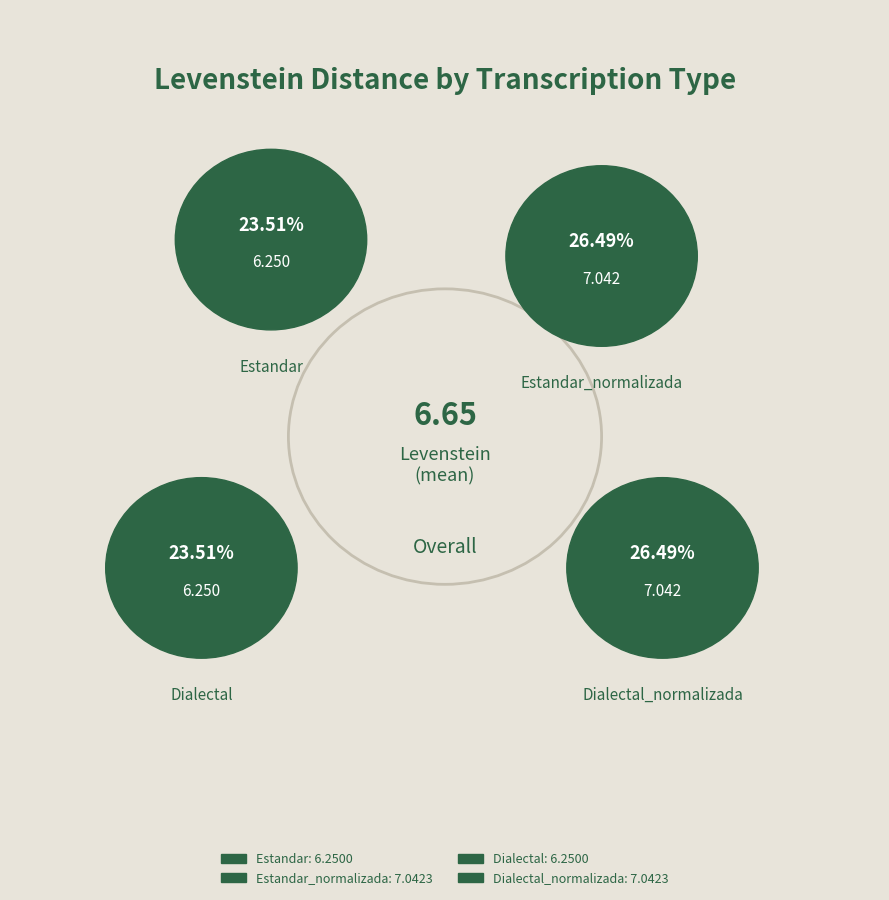

Which slice is the largest?

Estandar_normalizada